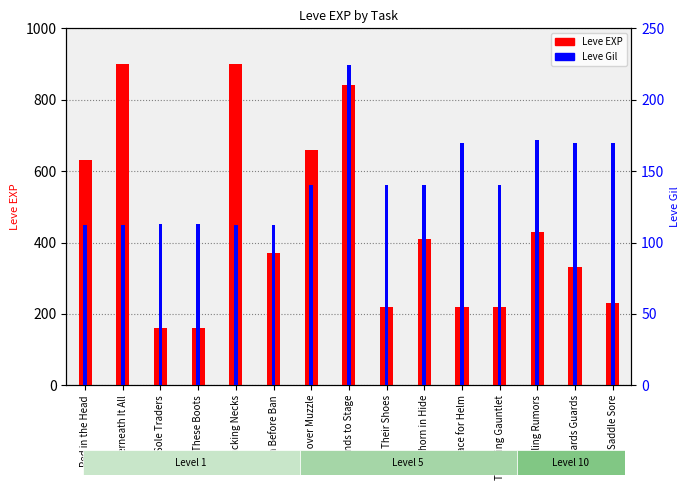

What is the sum of the Leve EXP values at Underneath It All and Sands to Stage?

1740